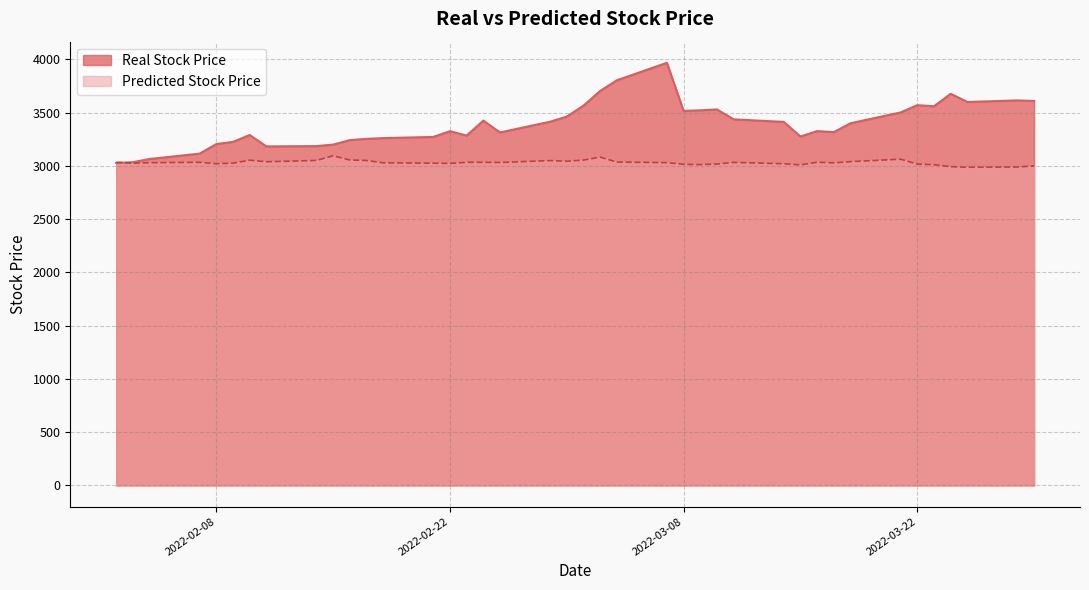

What is the label of the 29th point from the left?

2022-03-14